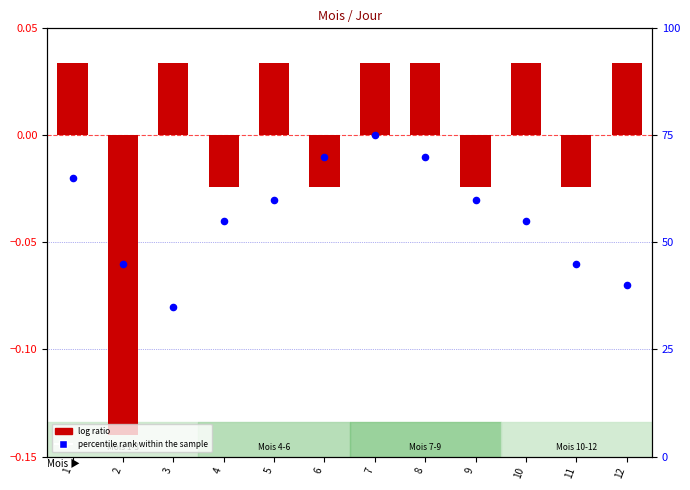

At which category is the sum across all series the highest?

7